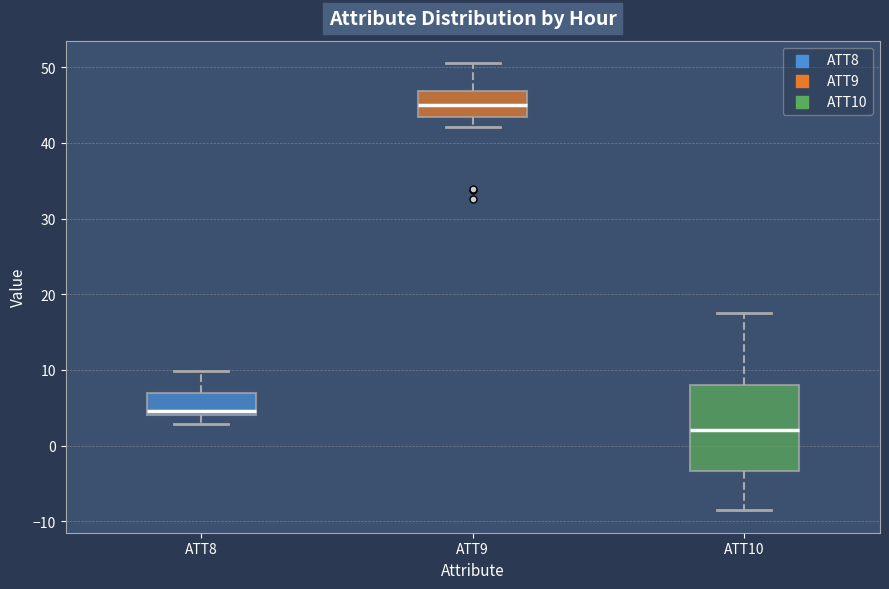

Where is the lower edge of the box for ATT10 on the y-axis? The values are not printed on the chart, so give them approximately, as read against the axis.

-3